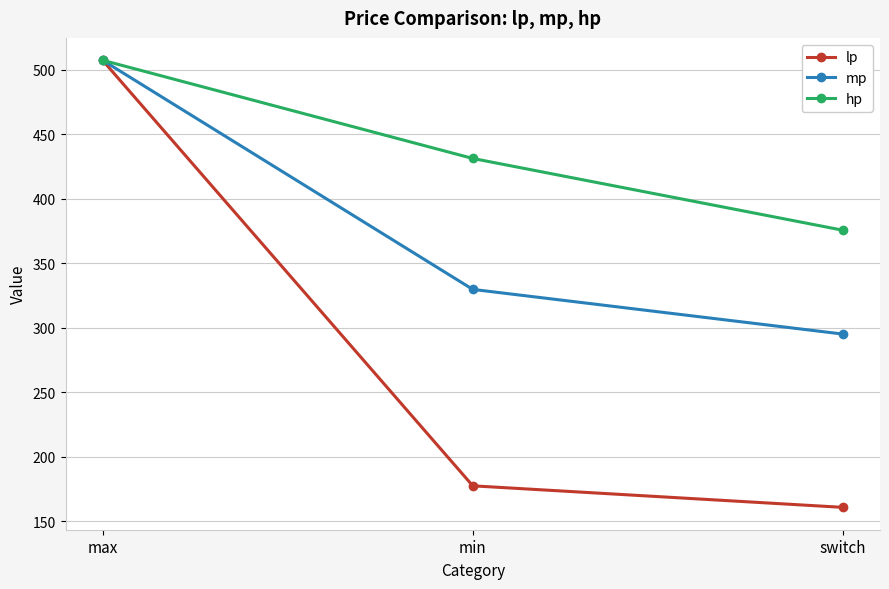

The hp series shows 431.4 at min. True or false?

True